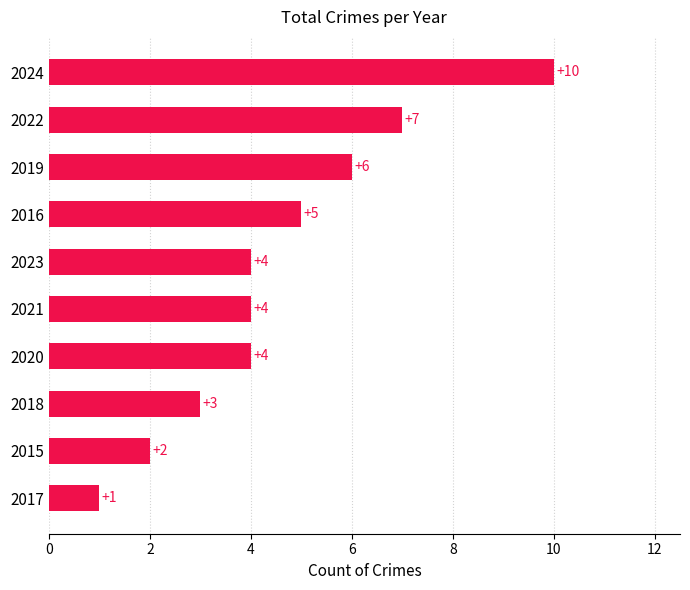

What is the change in value from 2024 to 2023?

-6